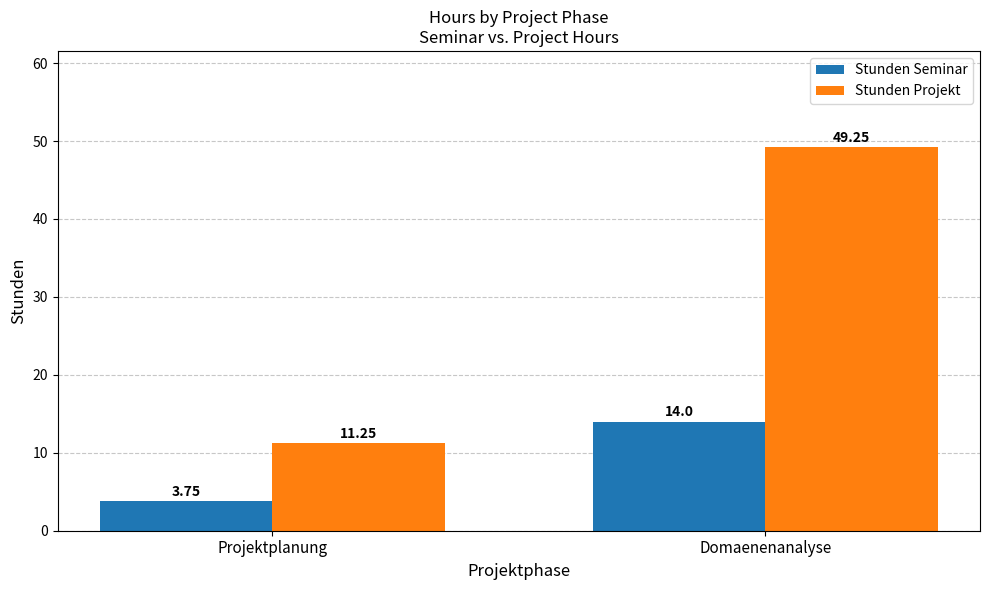

Which series has the widest spread of values?

Stunden Projekt